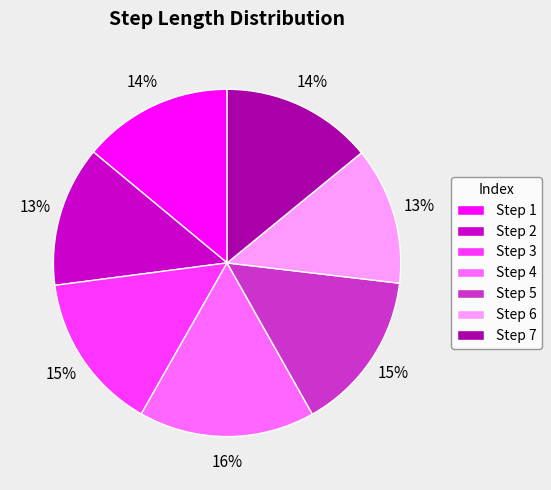

Which has a higher value, Step 5 or Step 1?

Step 5